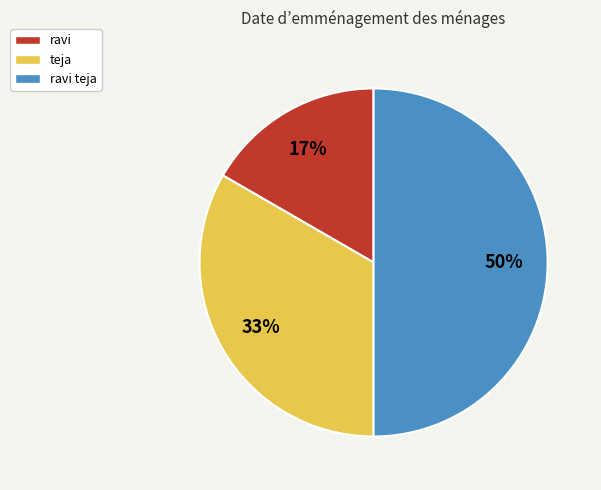

Which slice is the smallest?

ravi